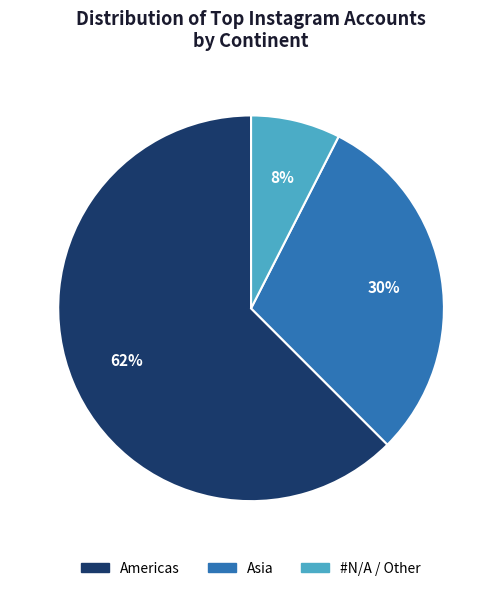

Does any single category account for the majority?

Yes